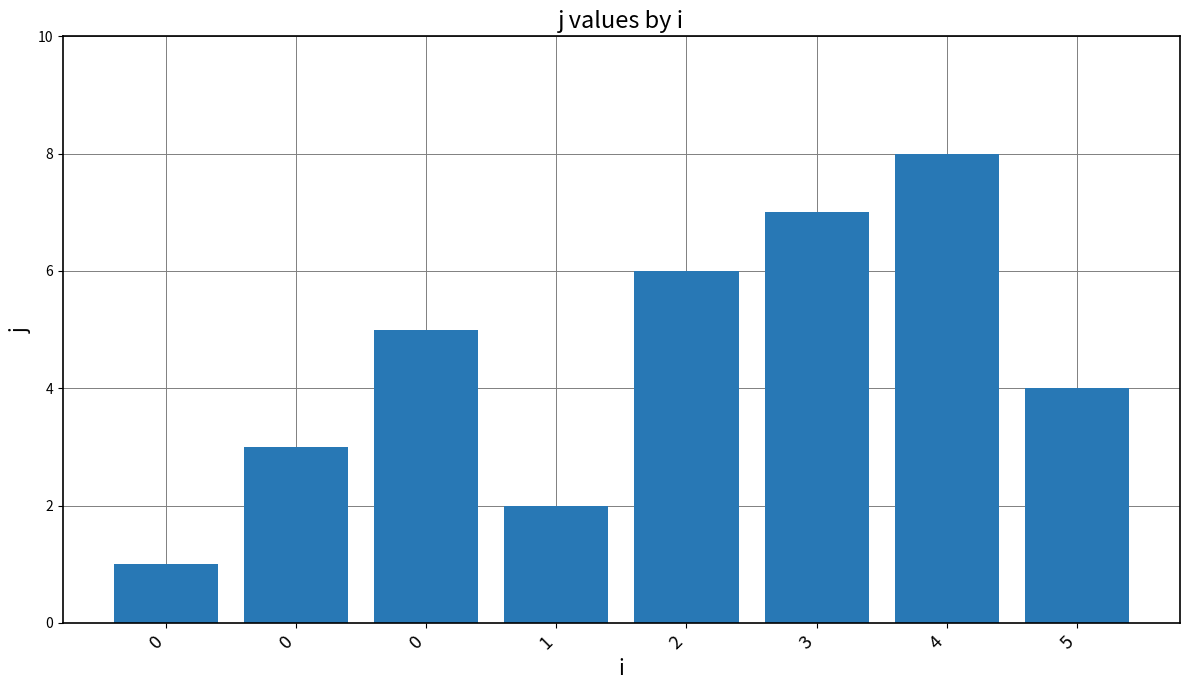

Rank the categories by value from lowest to highest.

0, 1, 0, 5, 0, 2, 3, 4